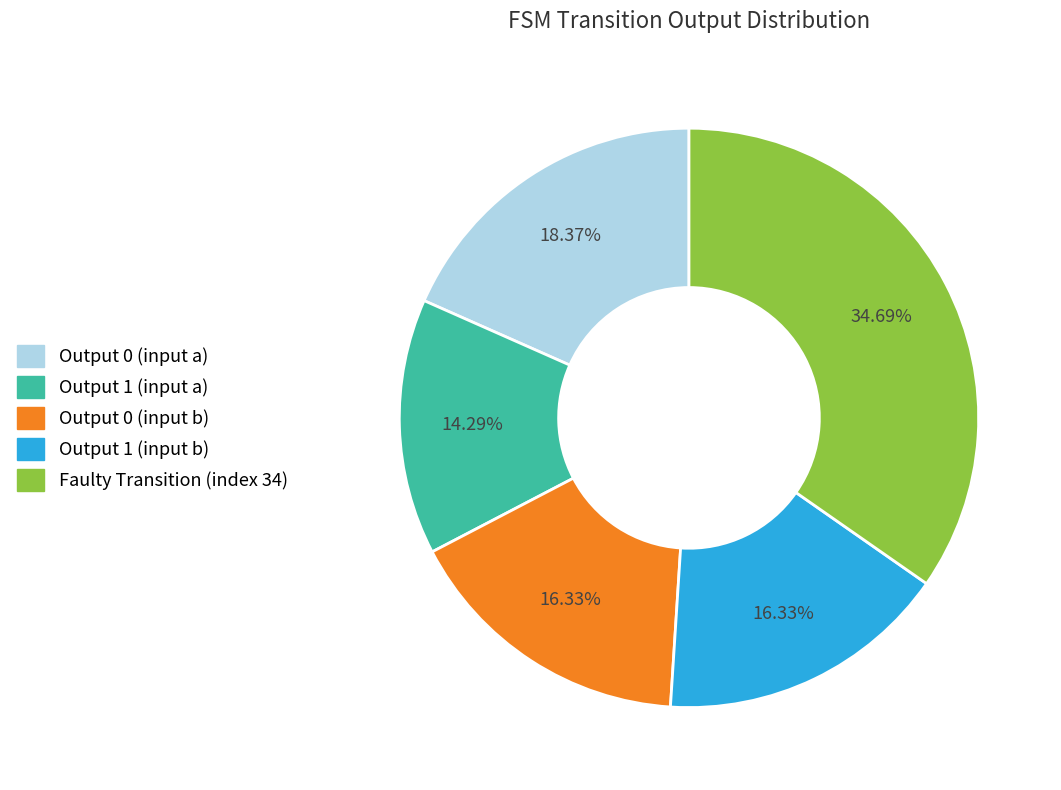

Does any single category account for the majority?

No